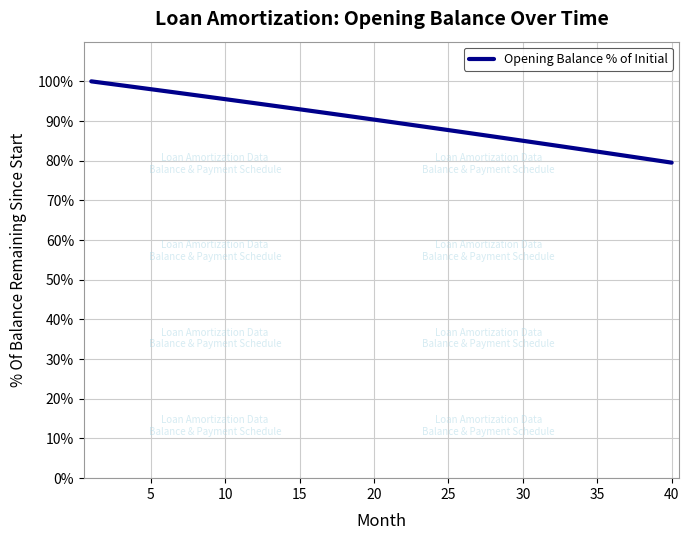

What is the minimum value shown in the chart?

79.5